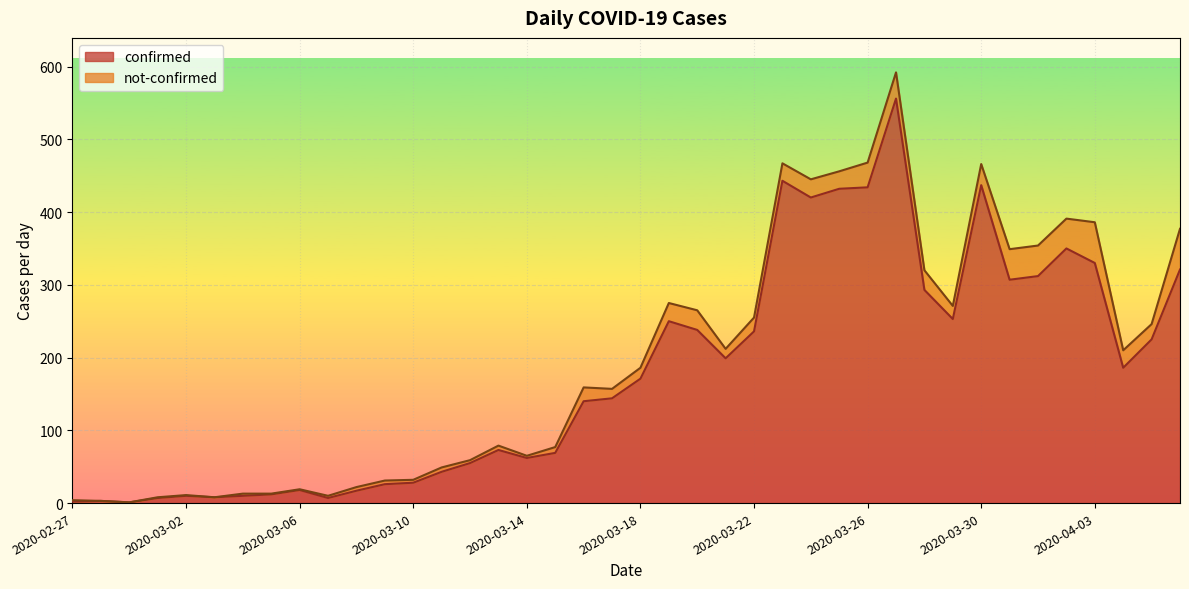

What is the smallest value displayed?

1